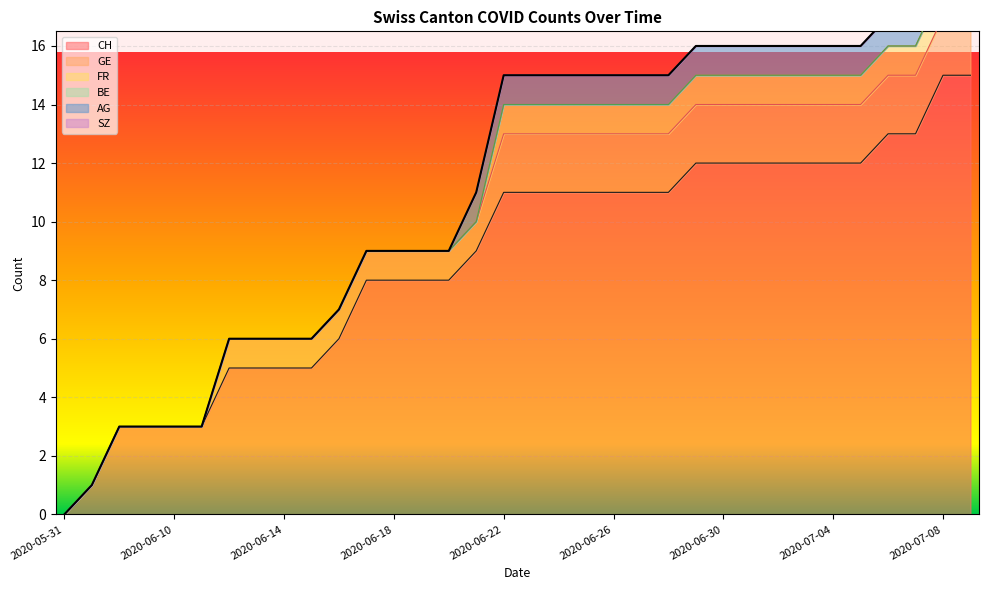

Which series has the widest spread of values?

CH